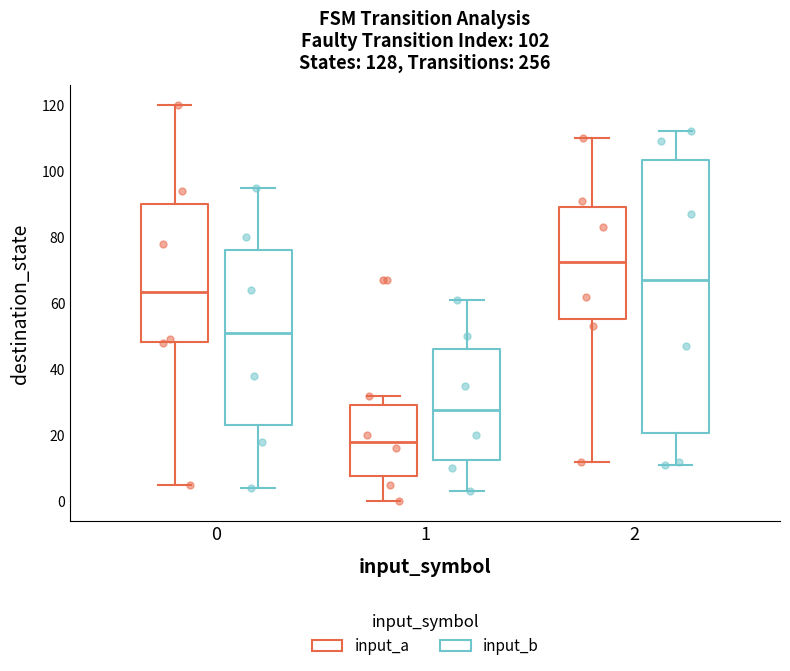

Which box has the highest median line?

2 (input_a)